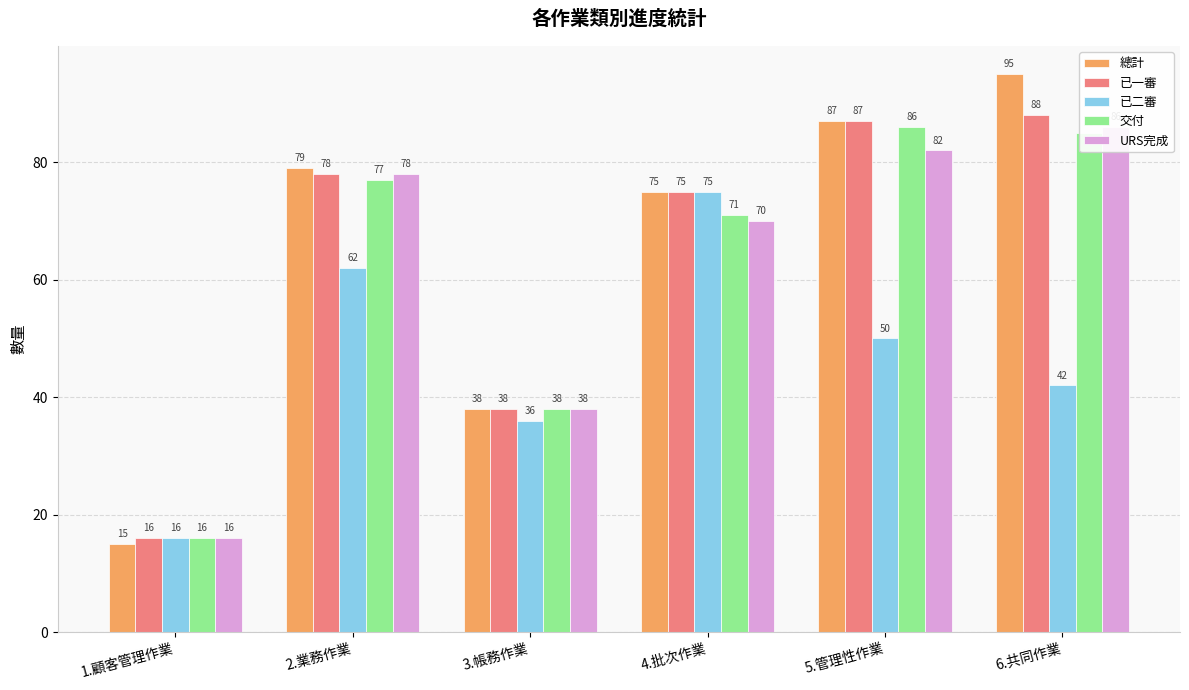

At which category does the chart reach its peak across all series?

6.共同作業